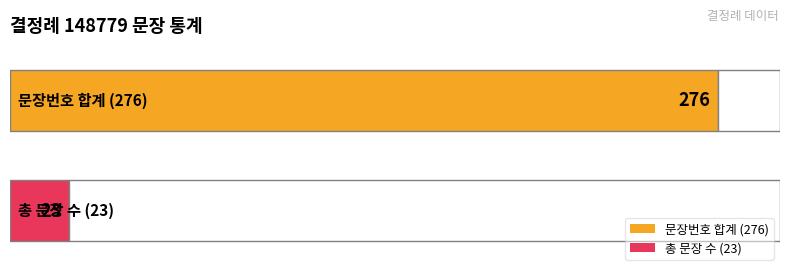

Between 14 and 18, which is larger?

18